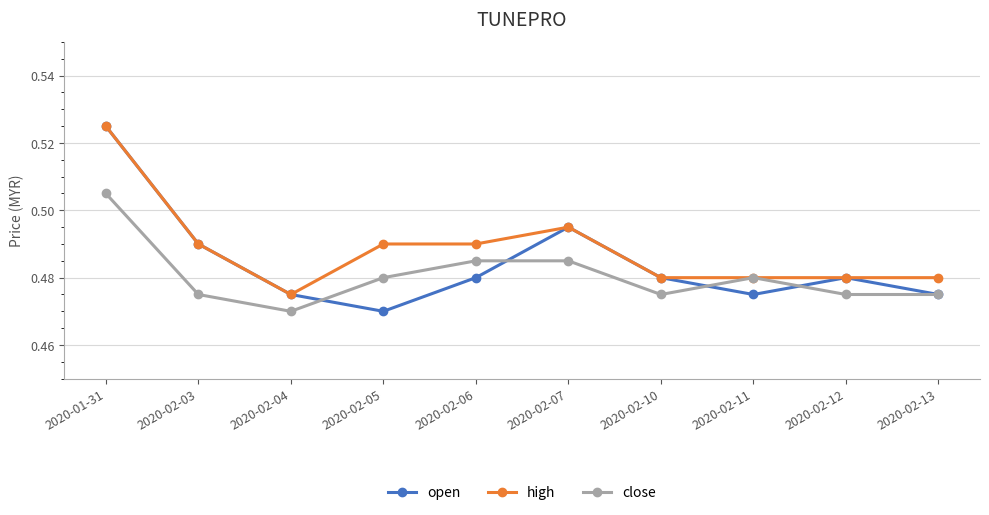

Which series has the largest range (max minus min)?

open